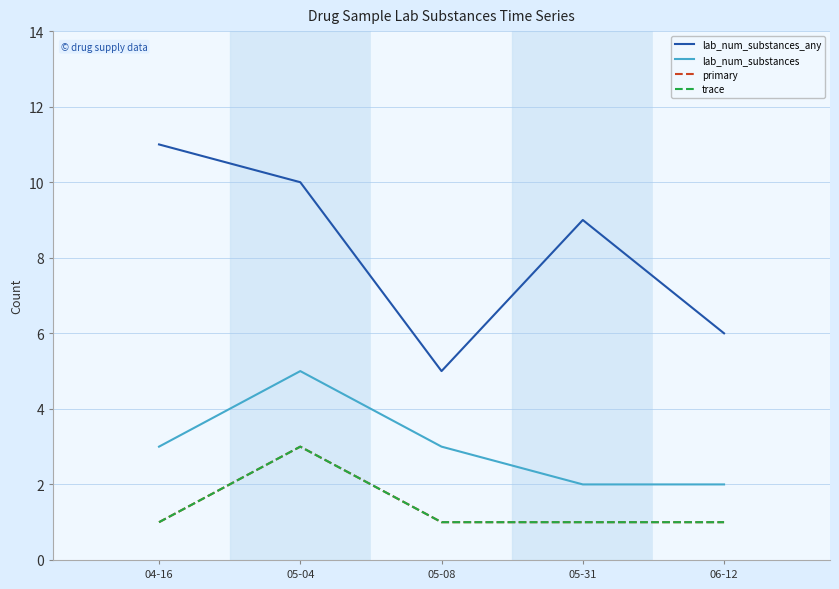

What is the label of the 1st point from the left?

04-16